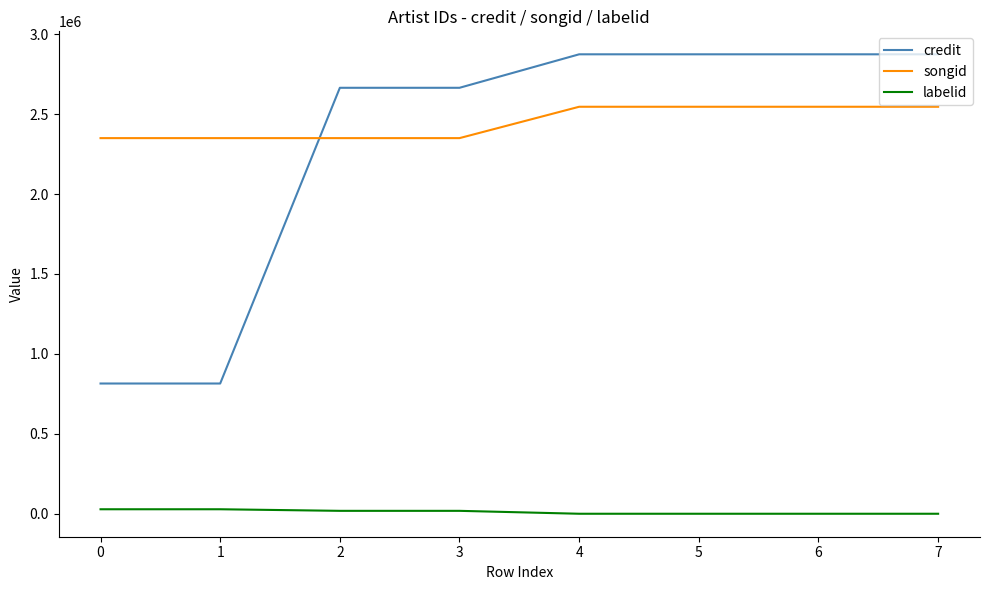

Which series has the largest total across all categories?

songid